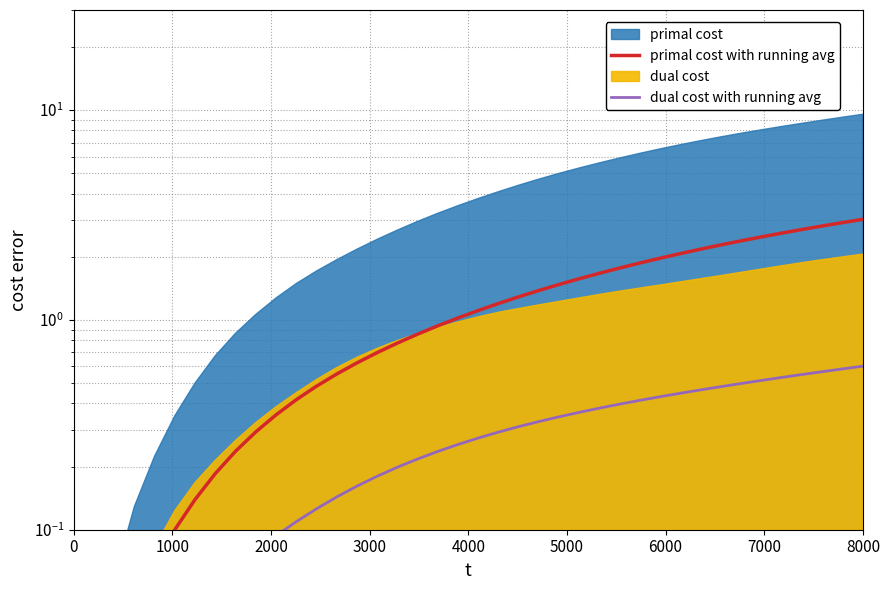

What is the average value of the dual cost with running avg series?

0.3